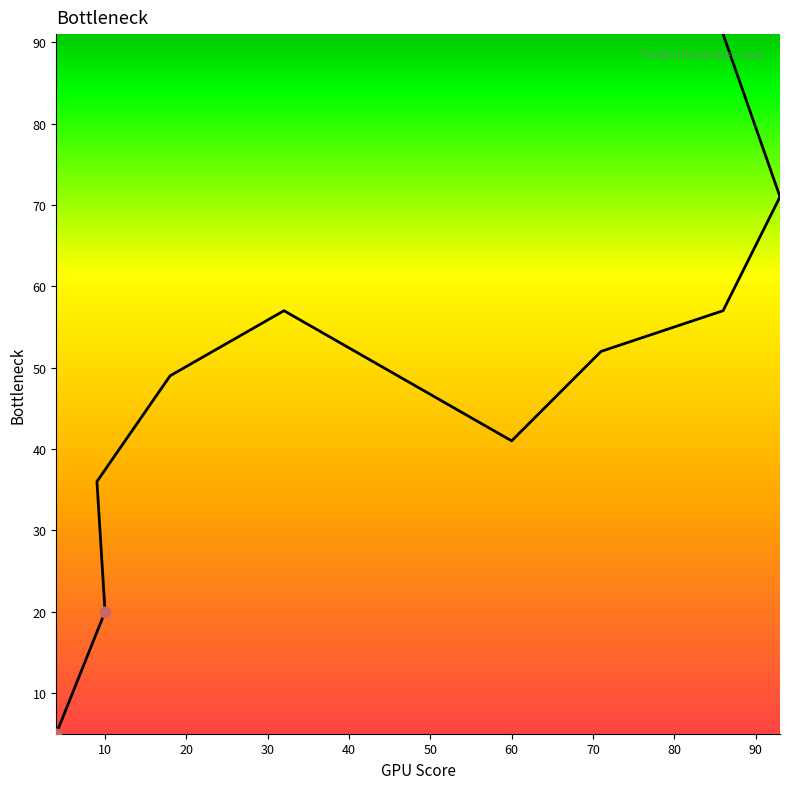

Between 80 and 10, which is larger?

80